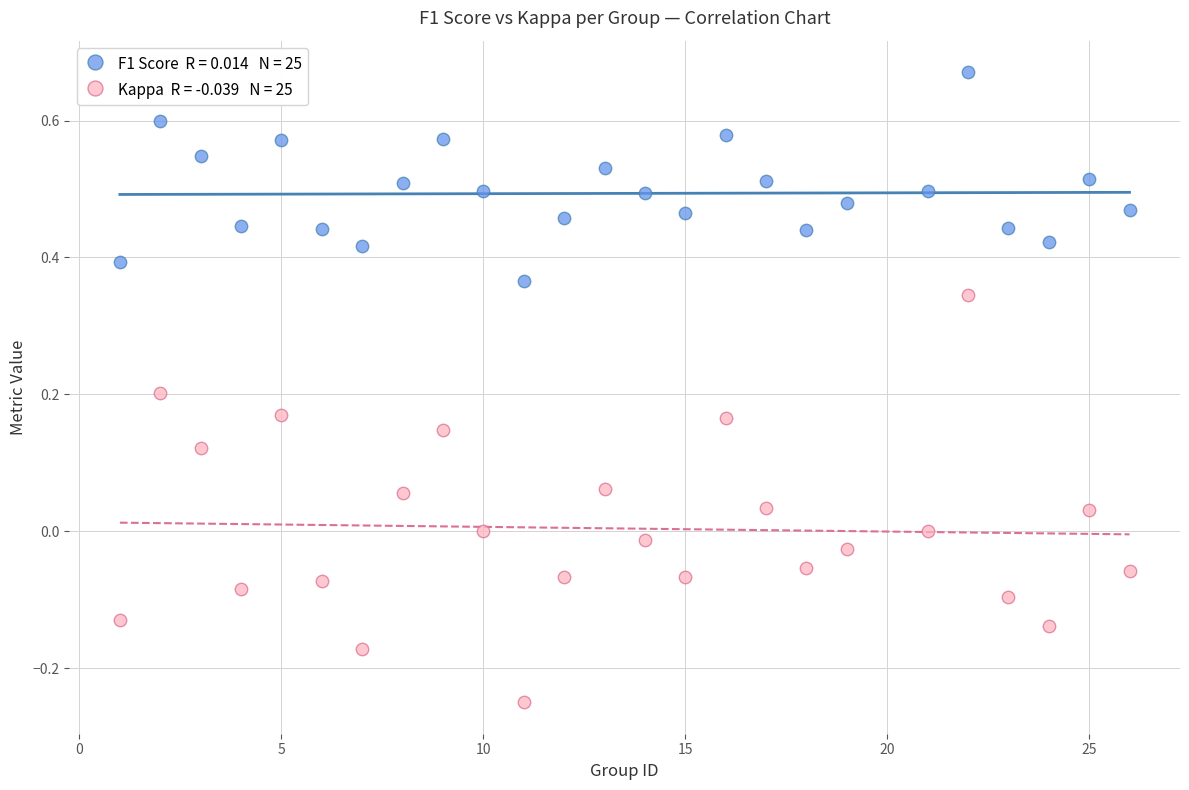

Across all data points, what is the range of X values (max minus min)?

25.0